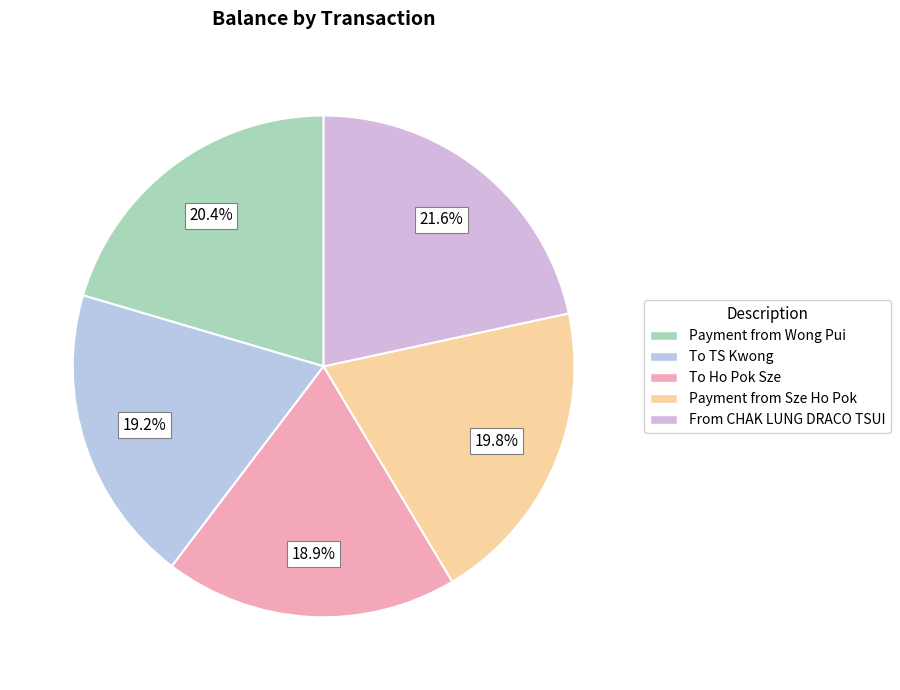

The From CHAK LUNG DRACO TSUI slice represents 22% of the pie. True or false?

True